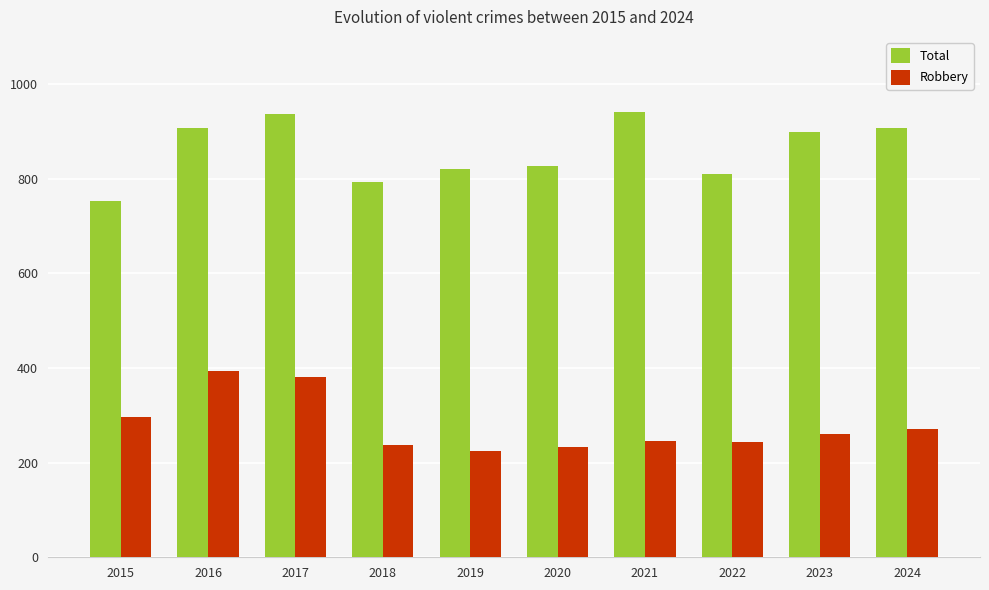

Rank the series by their maximum value, from lowest to highest.

Robbery, Total